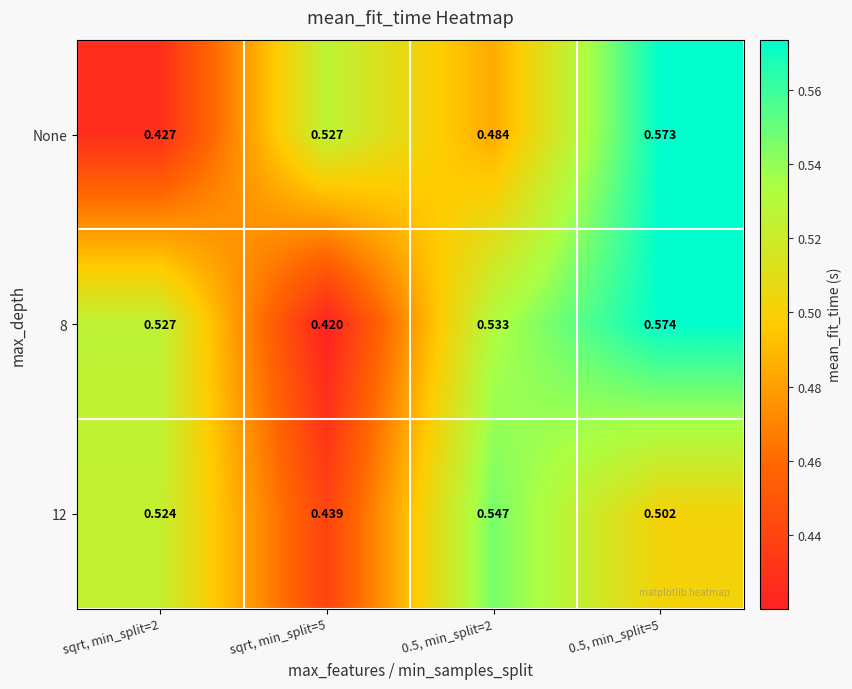

Is the value of 8 at sqrt, min_split=5 greater than the value of None at sqrt, min_split=2?

No